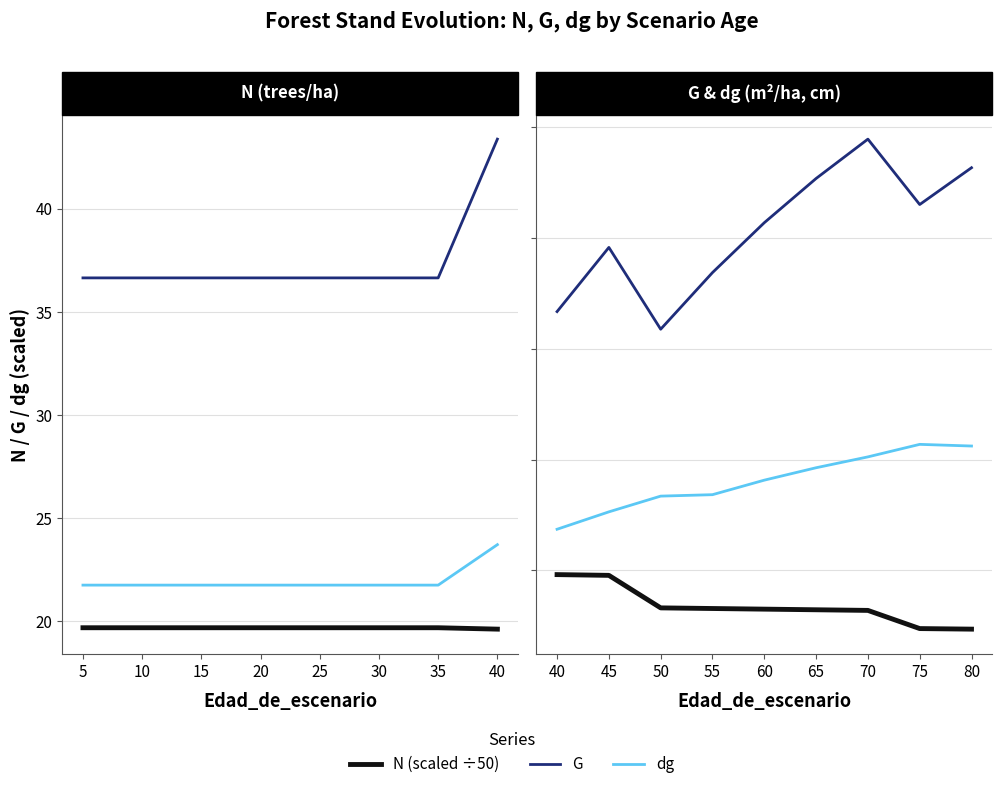

True or false: G and N (scaled) cross at least once.

False